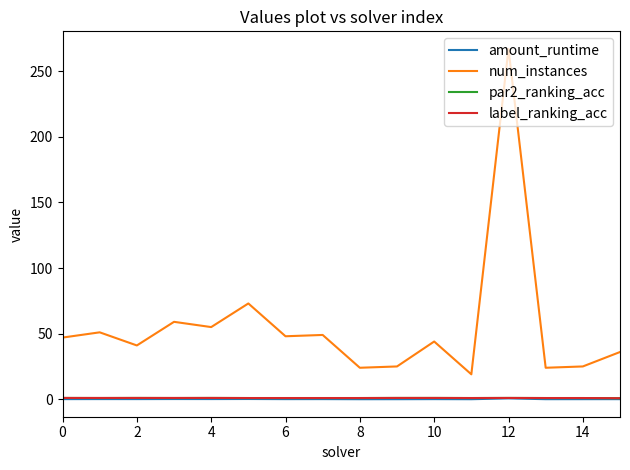

How many values in the num_instances series are below 47?

8